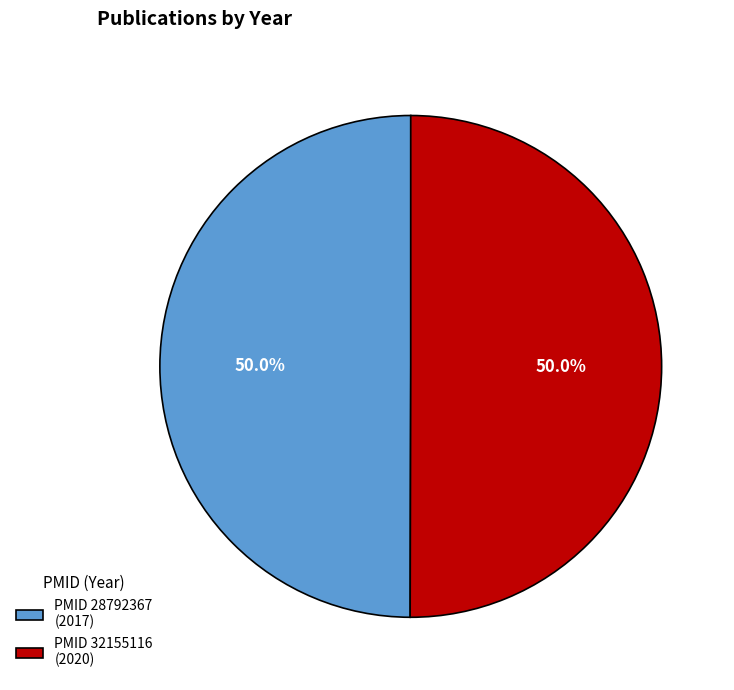

How many slices are in this pie chart?

2